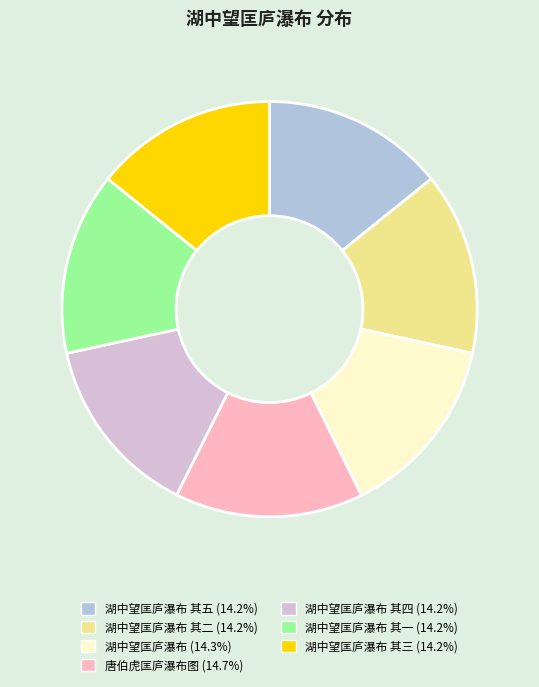

Is there a majority slice in this chart?

No